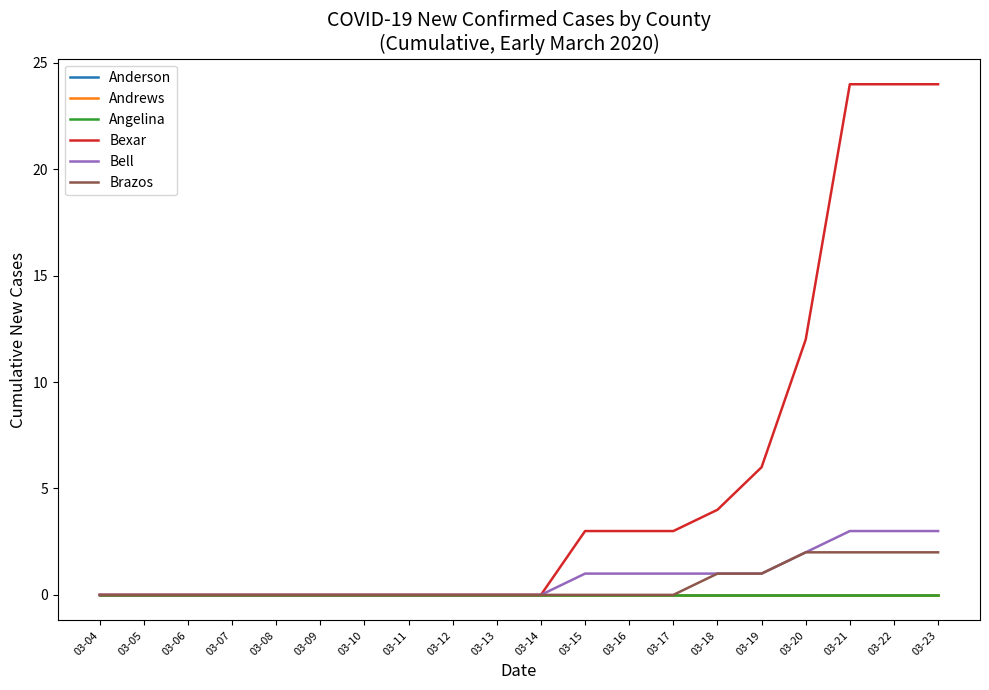

True or false: Andrews and Brazos cross at least once.

False